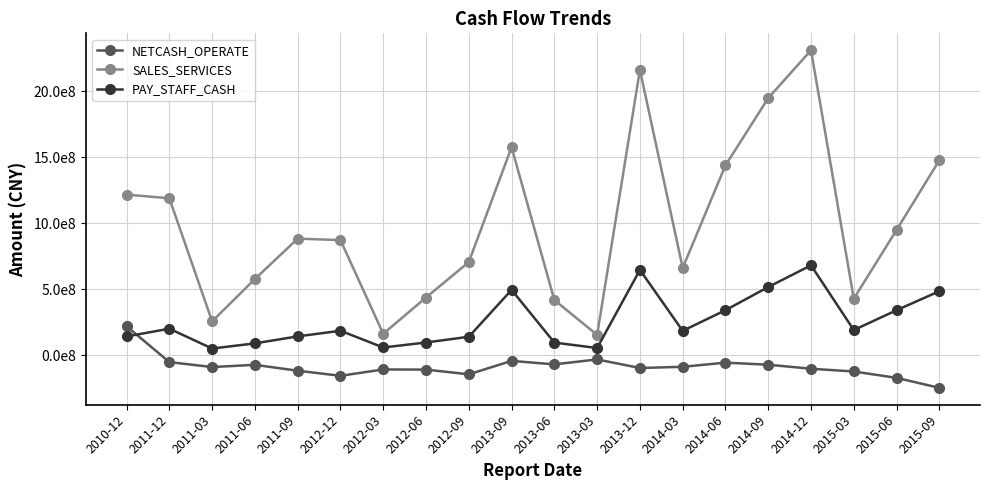

Which series has the largest range (max minus min)?

SALES_SERVICES